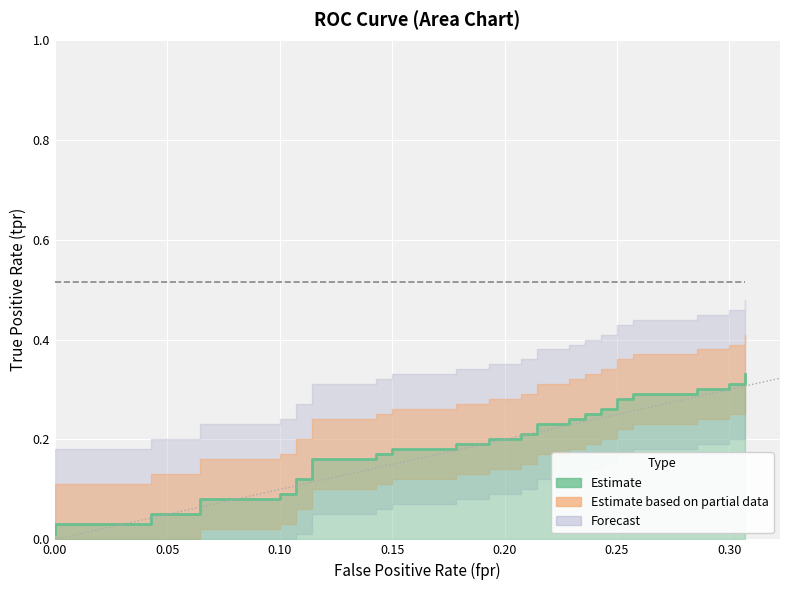

What is the label of the 38th point from the left?

0.30